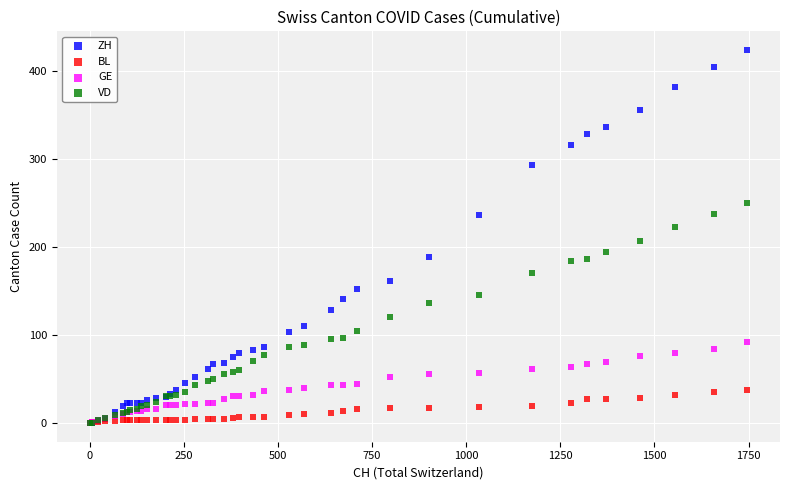

Across all series, what Y value is closest to 212?

207